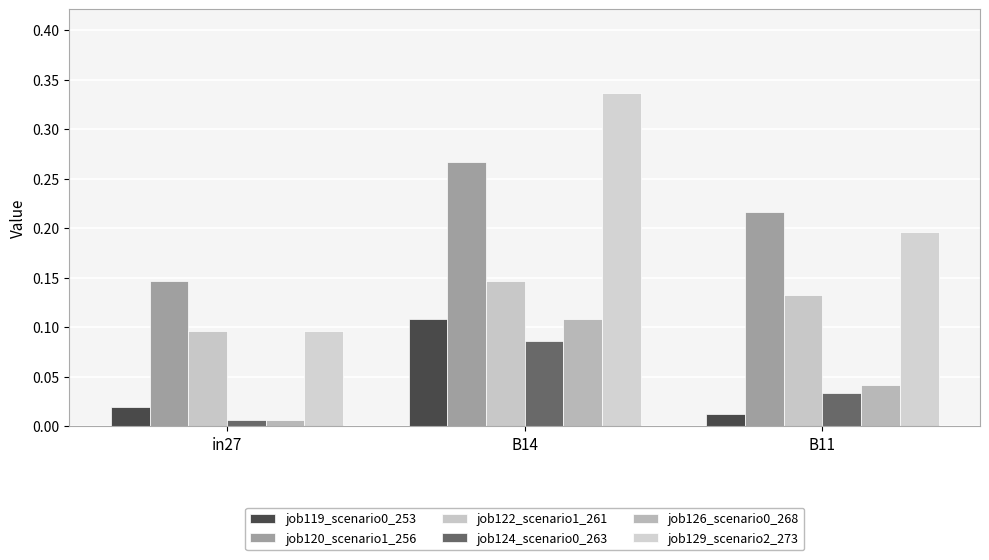

List the series in order of their peak value, highest first.

job129_scenario2_273, job120_scenario1_256, job122_scenario1_261, job119_scenario0_253, job126_scenario0_268, job124_scenario0_263